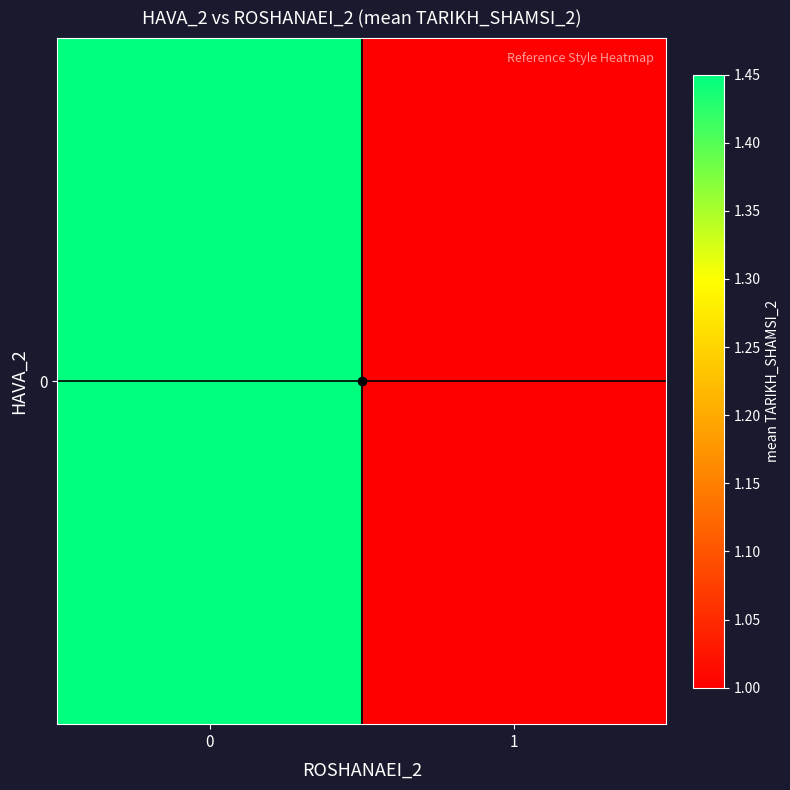

What is the sum of the values at 1 and 0?

2.5